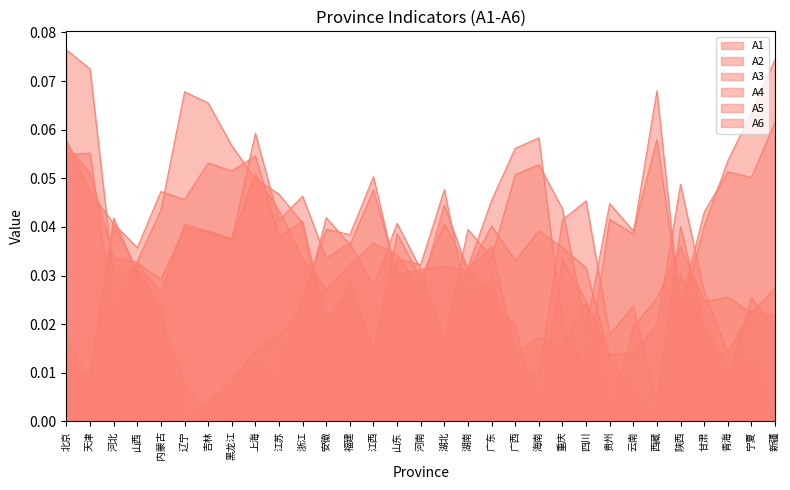

How many times do A4 and A6 cross each other?

12